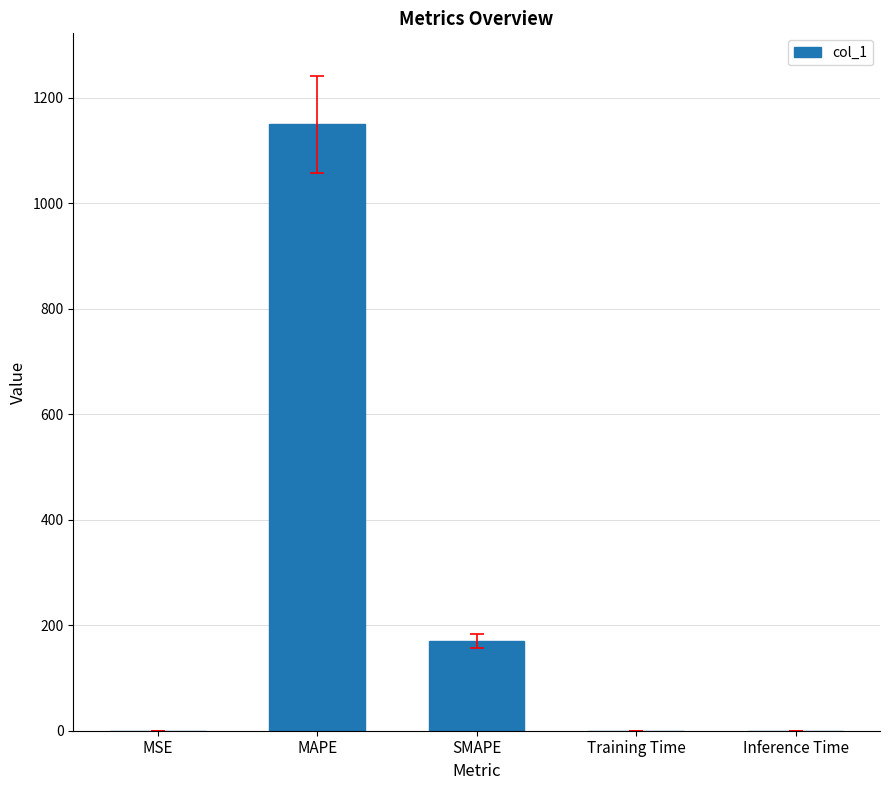

Which has a higher value, Training Time or SMAPE?

SMAPE